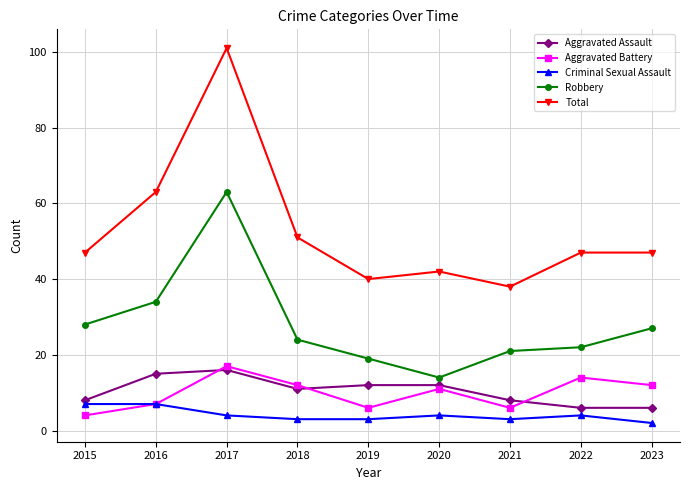

Is it true that Aggravated Battery equals 17 at 2017?

True